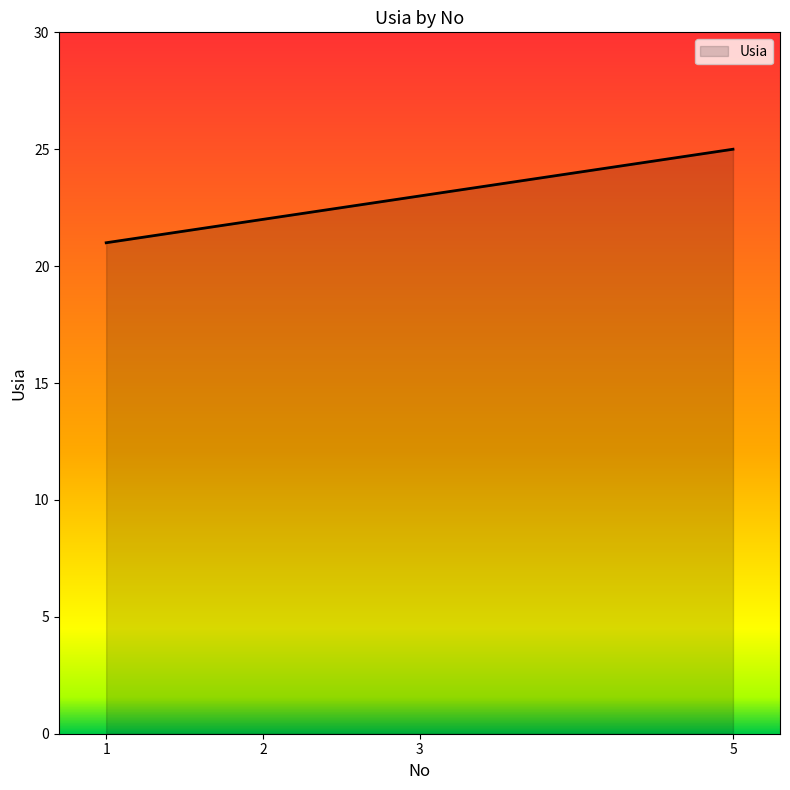

What is the minimum value shown in the chart?

21